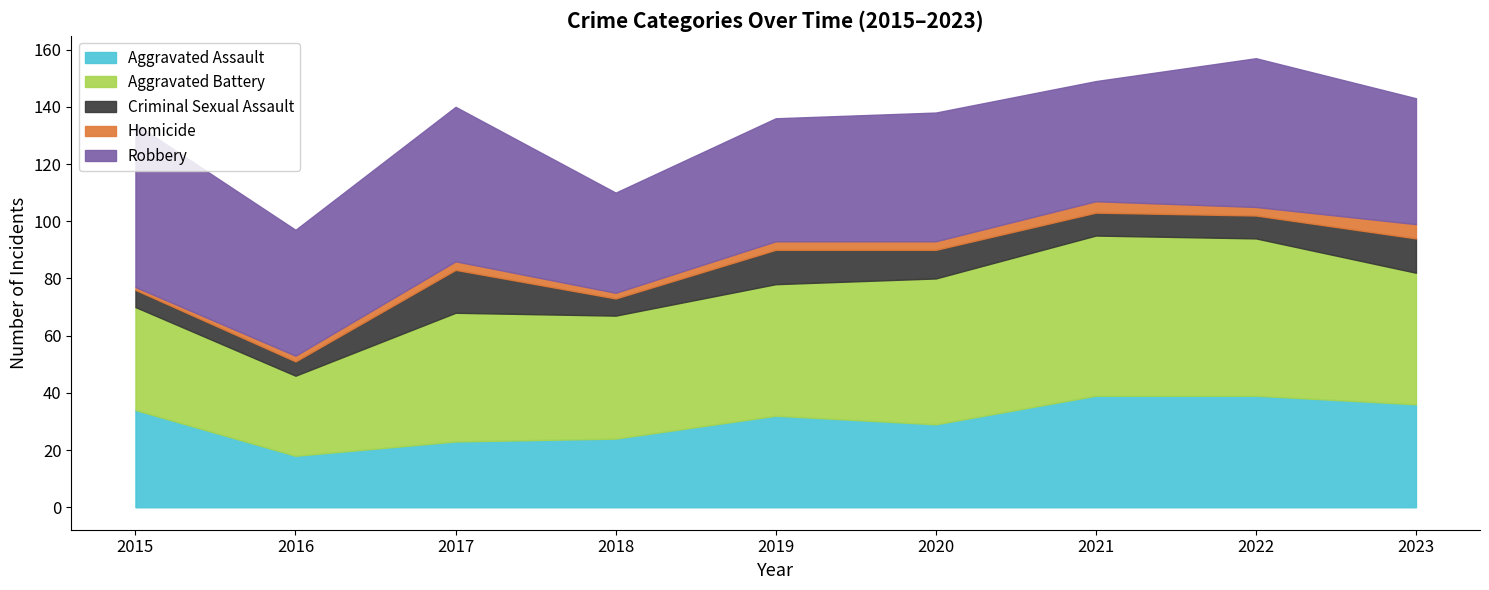

At which category does Criminal Sexual Assault reach its first local valley?

2016